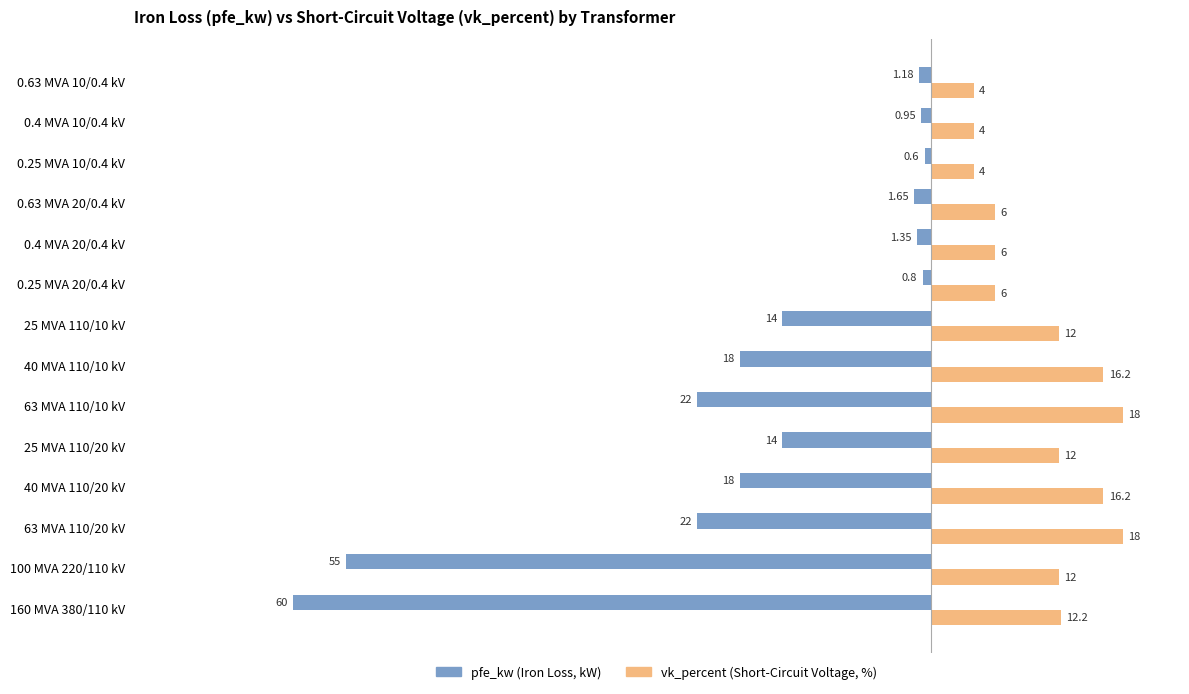

What is the total value across all series at 100 MVA 220/110 kV?

-43.0